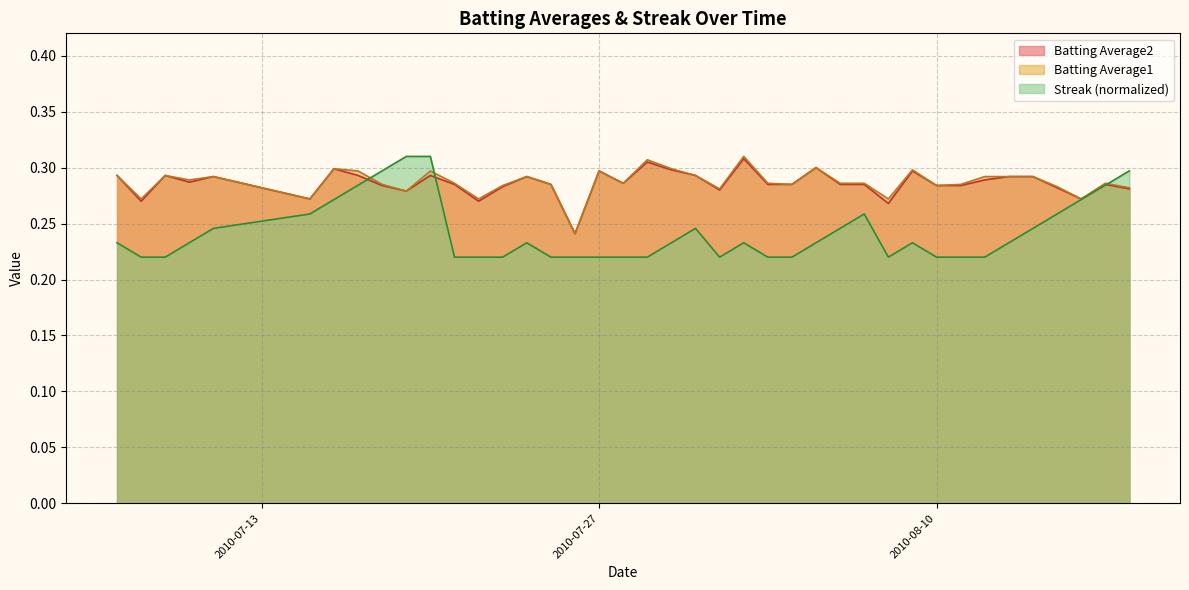

Which series has the largest range (max minus min)?

Streak (normalized)